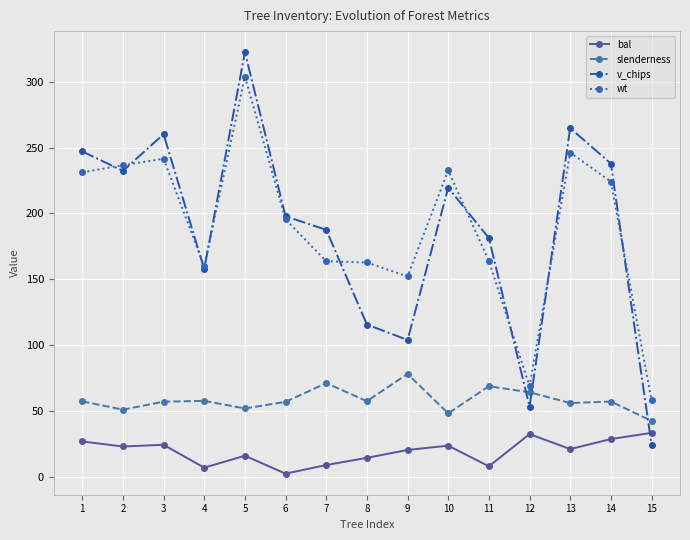

Which series has the widest spread of values?

v_chips